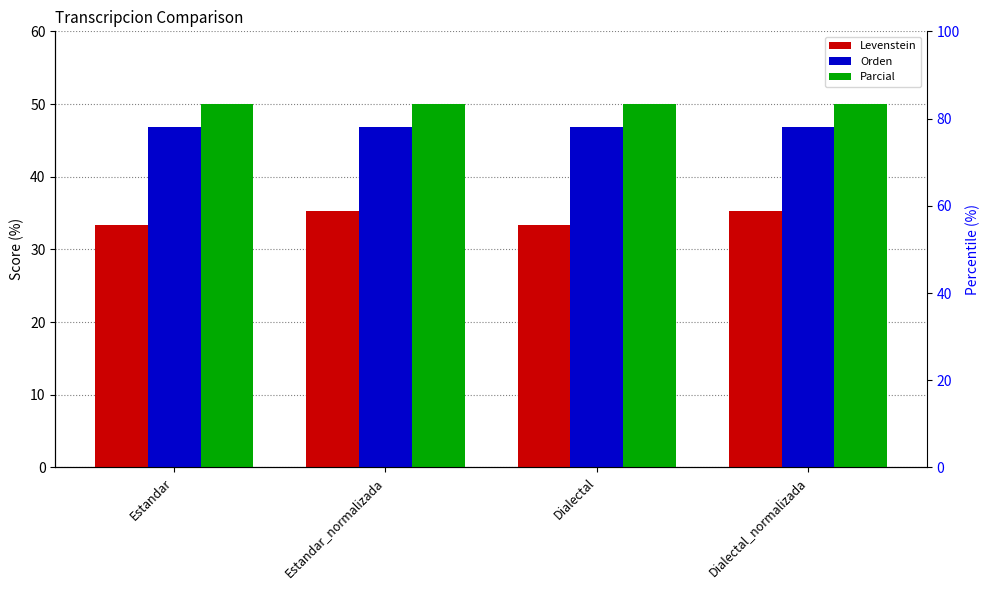

The value of Orden at Dialectal is 65.4. True or false?

False